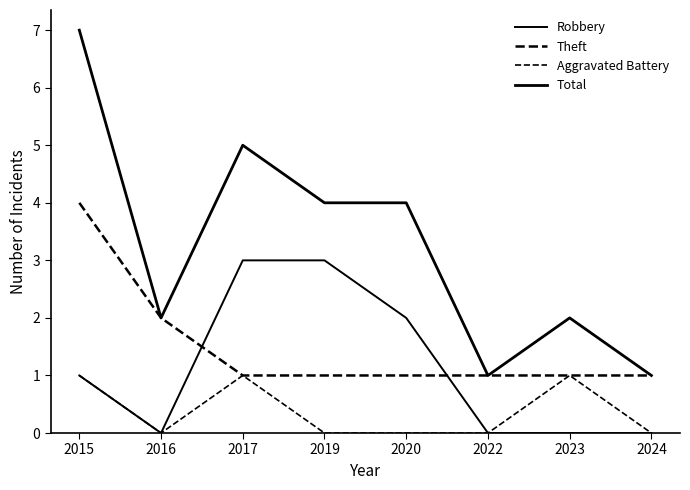

The Theft series shows 1 at 2019. True or false?

True